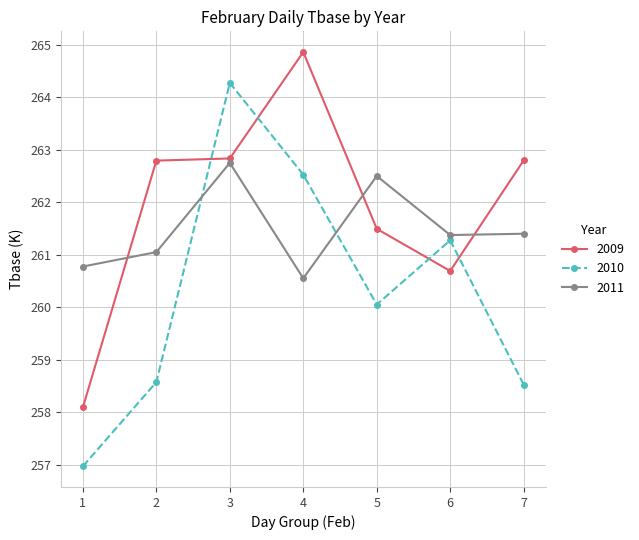

What is the smallest value displayed?

257.0